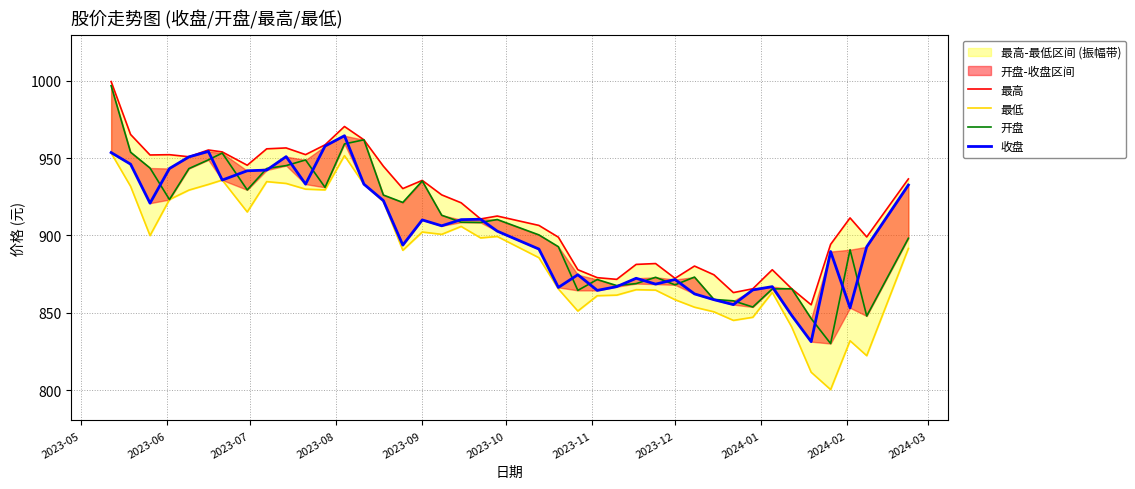

True or false: 开盘 has a value of 1342.0 at 2023-10.

False